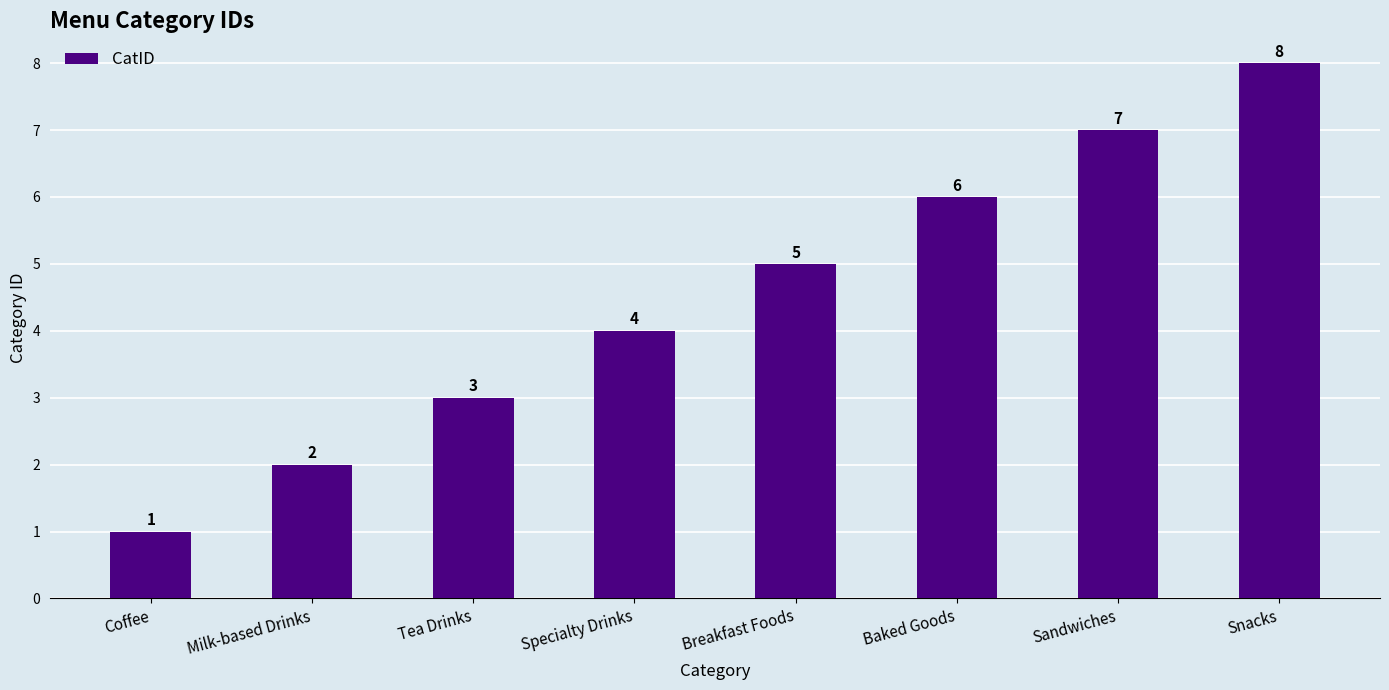

What position from the right is Breakfast Foods?

4